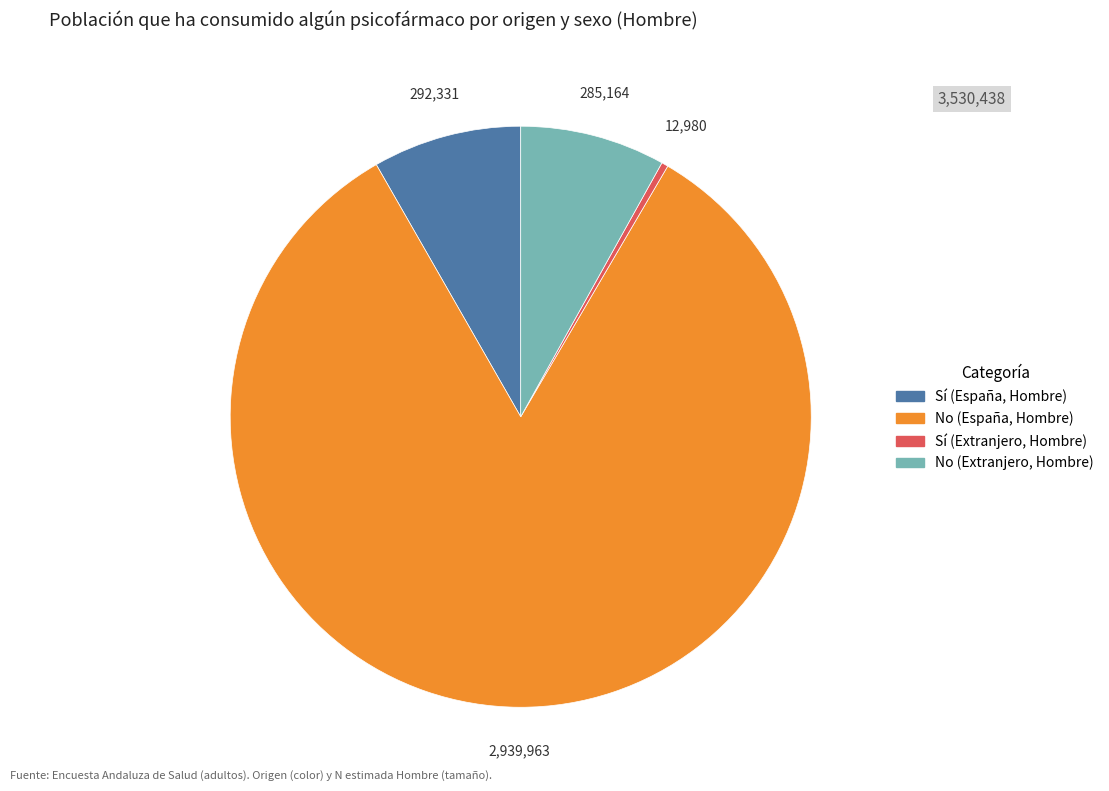

The No (Extranjero, Hombre) slice represents 19% of the pie. True or false?

False